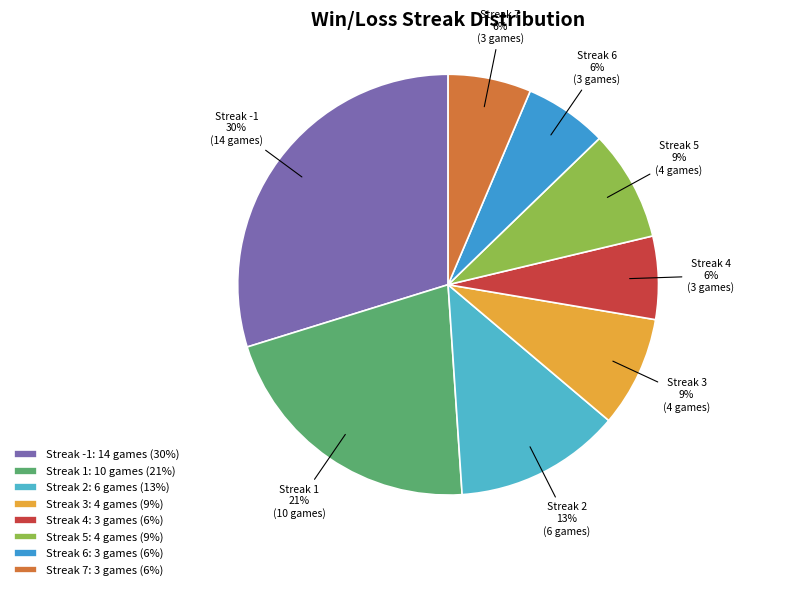

Which has a higher value, Streak 7 or Streak 3?

Streak 3